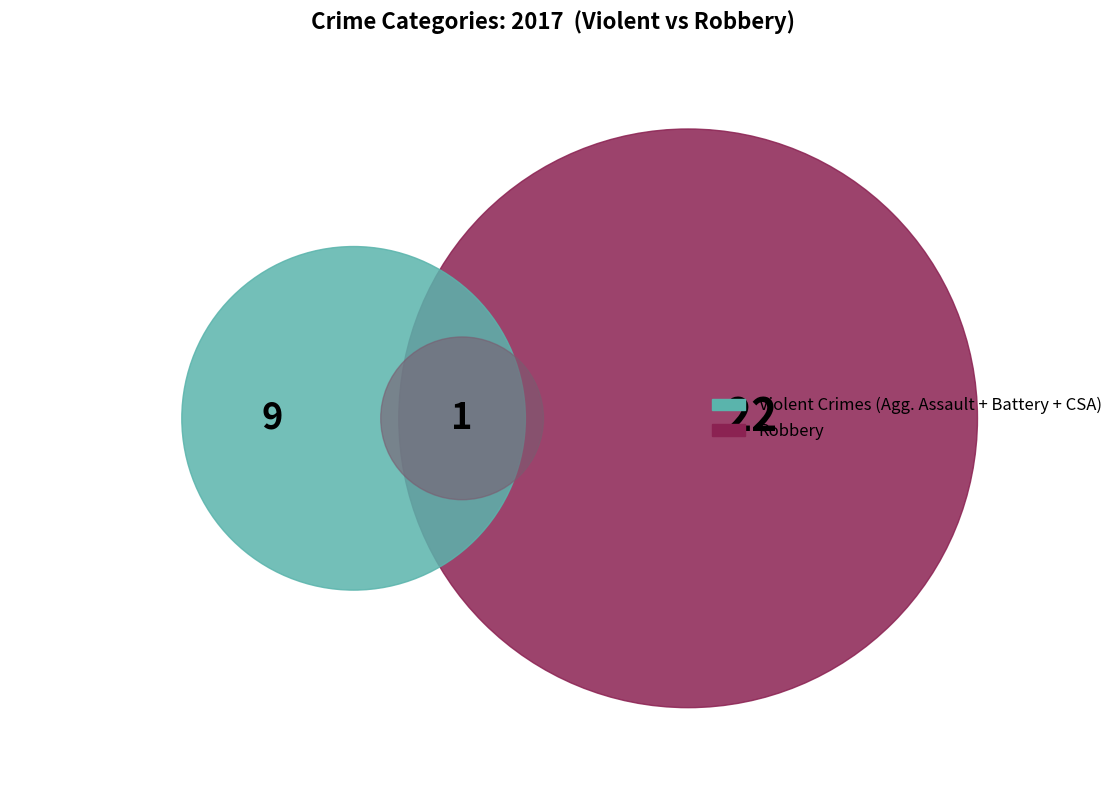

Is it true that Criminal Sexual Assault is 12% of the pie?

False